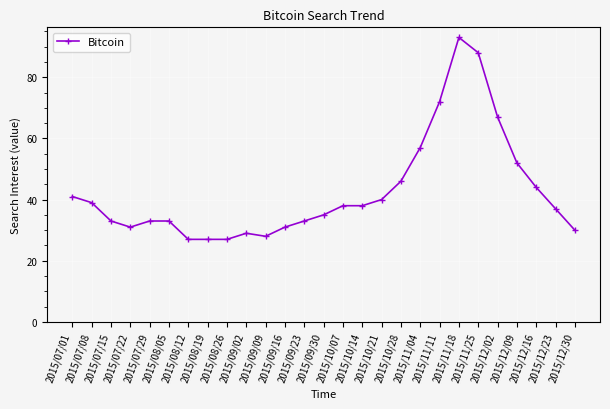

Count the number of data series in this chart.

1